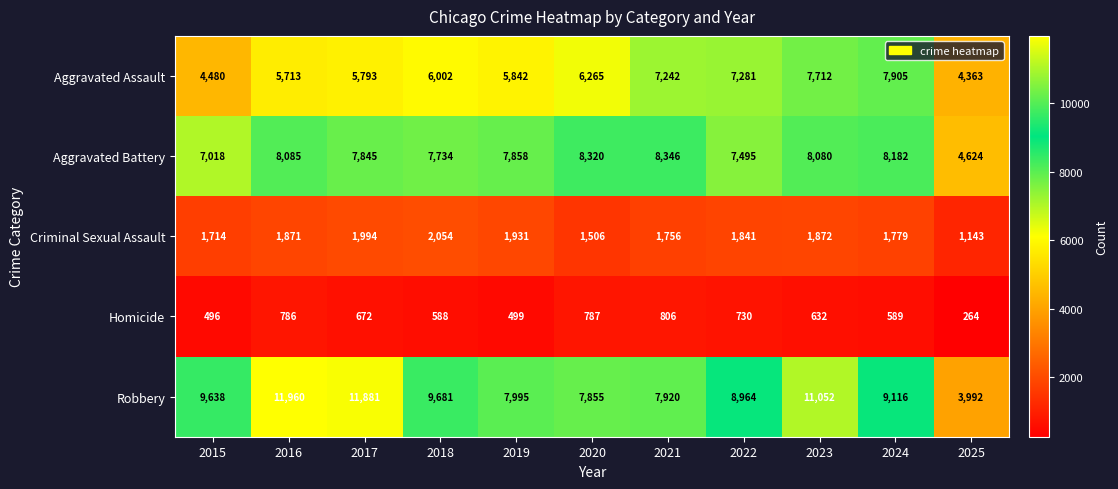

At which label is Aggravated Assault closest to 6134?

2020